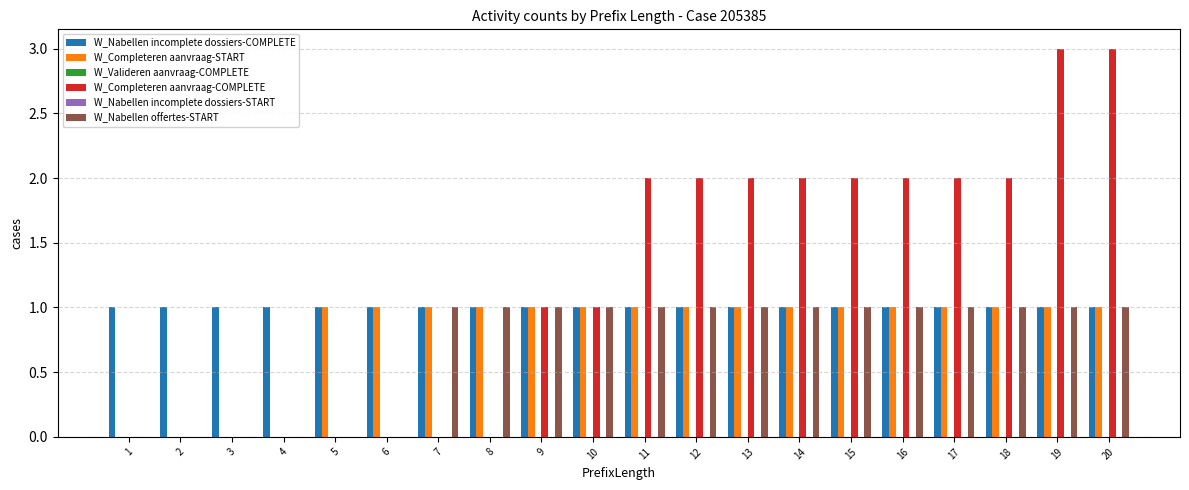

Reading left to right, what are all the values shown in this chart?

W_Nabellen incomplete dossiers-COMPLETE: 1	1	1	1	1	1	1	1	1	1	1	1	1	1	1	1	1	1	1	1
W_Completeren aanvraag-START: 0	0	0	0	1	1	1	1	1	1	1	1	1	1	1	1	1	1	1	1
W_Valideren aanvraag-COMPLETE: 0	0	0	0	0	0	0	0	0	0	0	0	0	0	0	0	0	0	0	0
W_Completeren aanvraag-COMPLETE: 0	0	0	0	0	0	0	0	1	1	2	2	2	2	2	2	2	2	3	3
W_Nabellen incomplete dossiers-START: 0	0	0	0	0	0	0	0	0	0	0	0	0	0	0	0	0	0	0	0
W_Nabellen offertes-START: 0	0	0	0	0	0	1	1	1	1	1	1	1	1	1	1	1	1	1	1